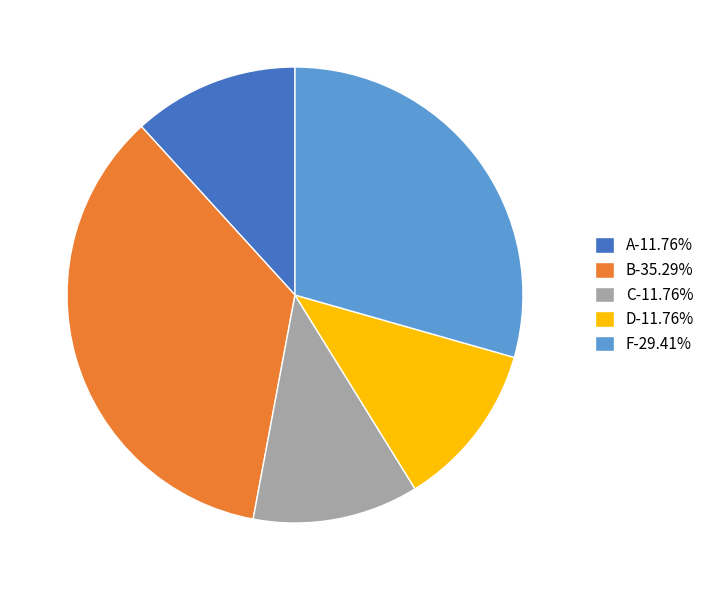

What is the ratio of the value at A-11.76% to the value at D-11.76%?

1.0